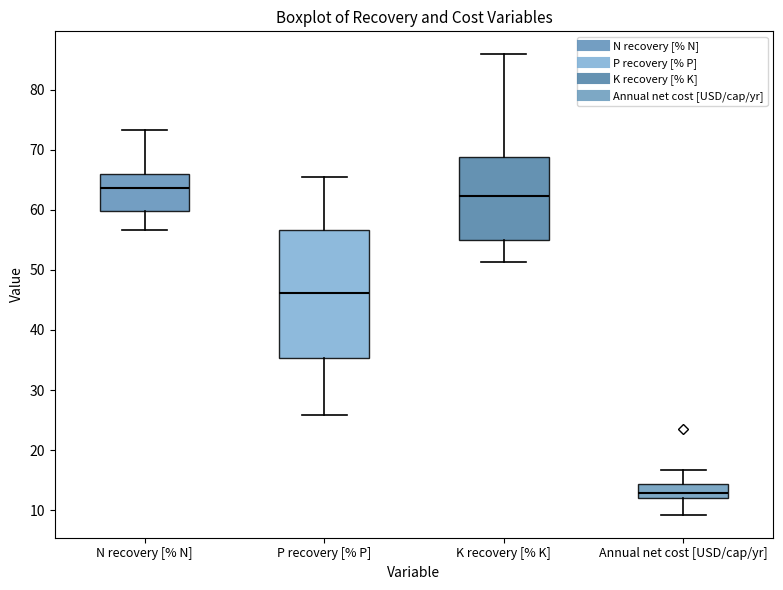

Comparing the boxes themselves (not the whiskers), which one is the tallest?

P recovery [% P]